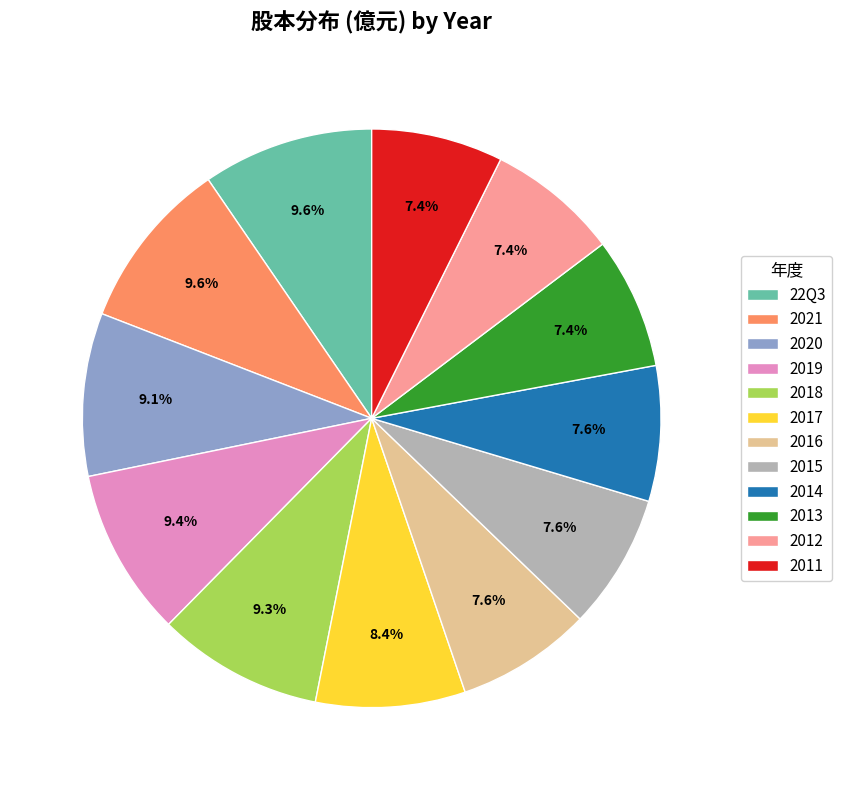

Does 2015 account for over 50% of the chart?

No